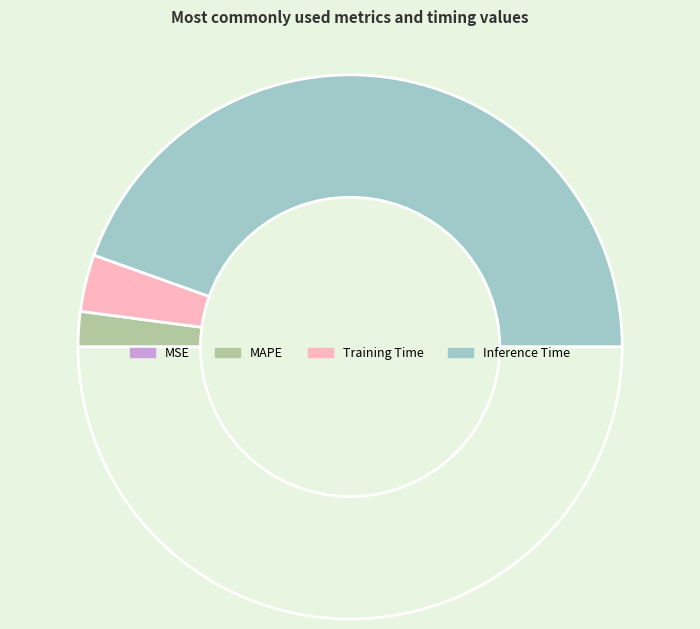

To the nearest percent, what is the difference between the largest and smallest slice percentages?

89%